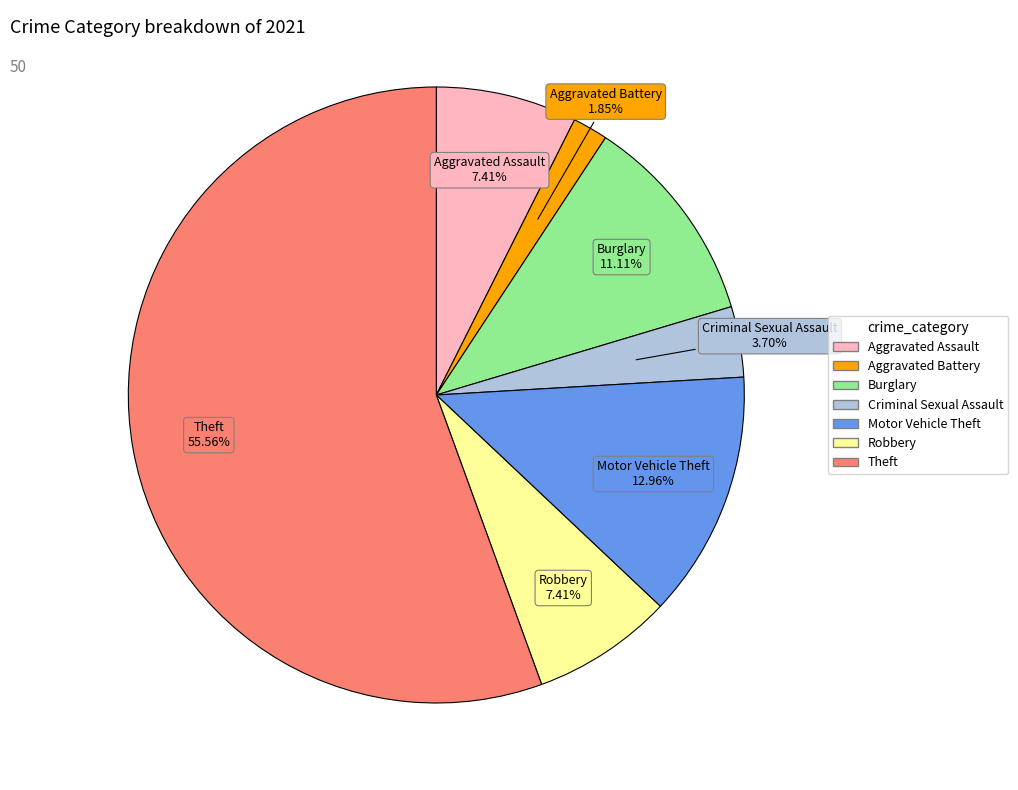

Is there a majority slice in this chart?

Yes